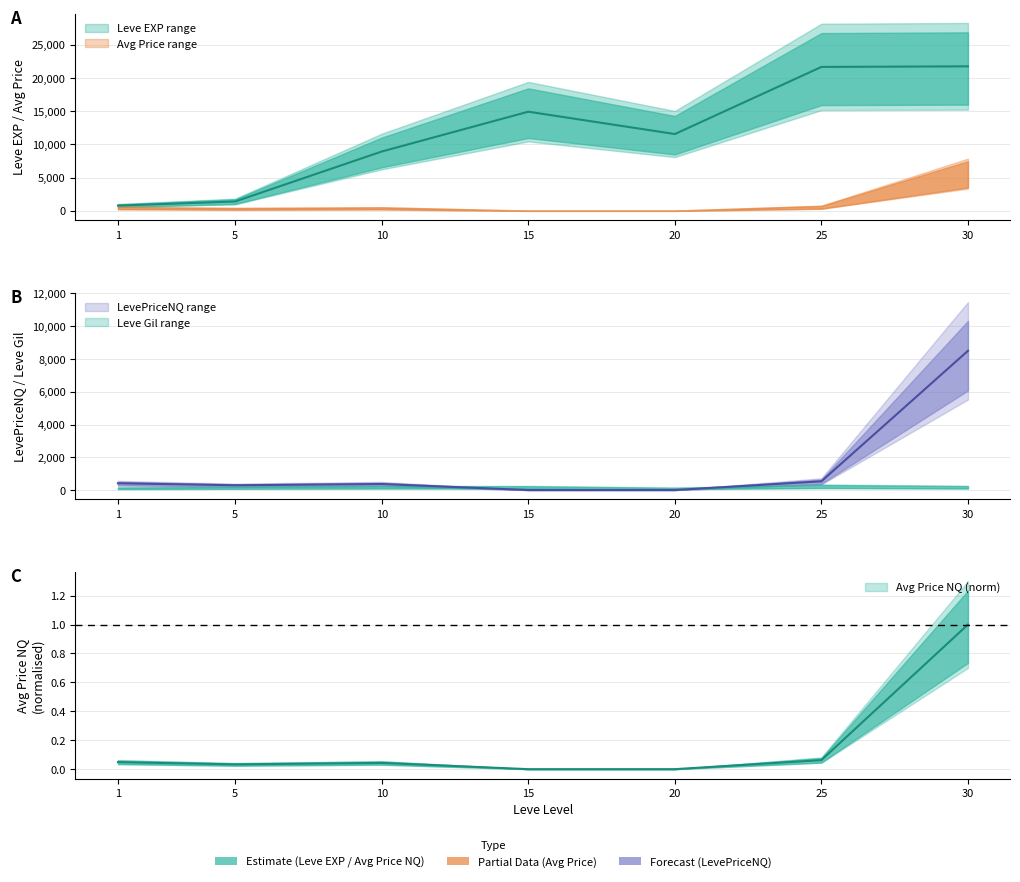

What is the total value across all series at 10?

9296.7